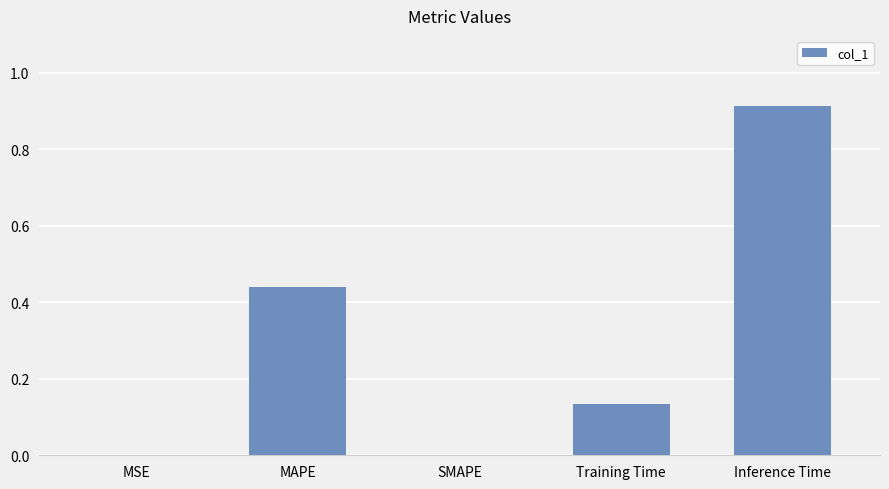

What is the sum of the values at MAPE and Inference Time?

1.4